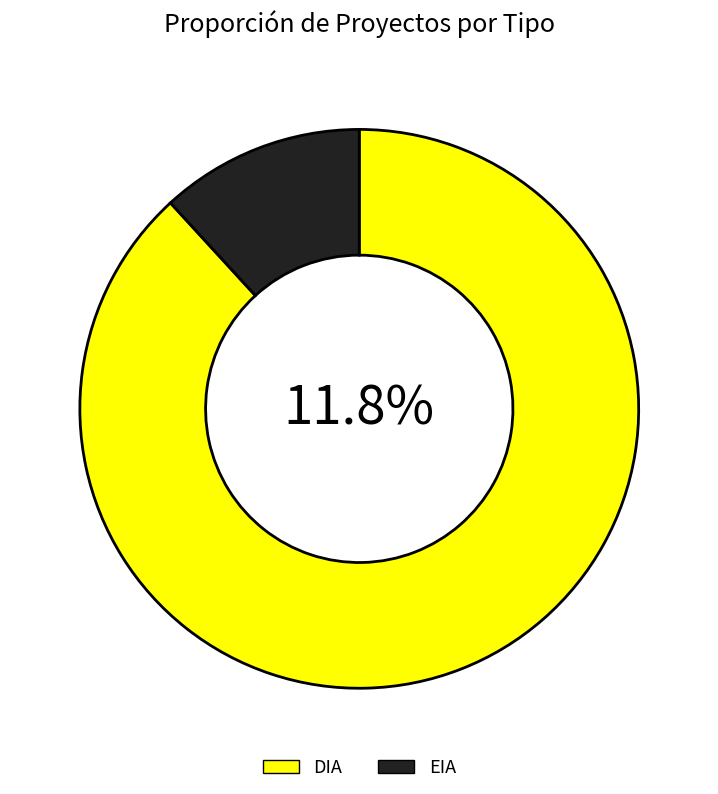

How many segments does this pie chart have?

2